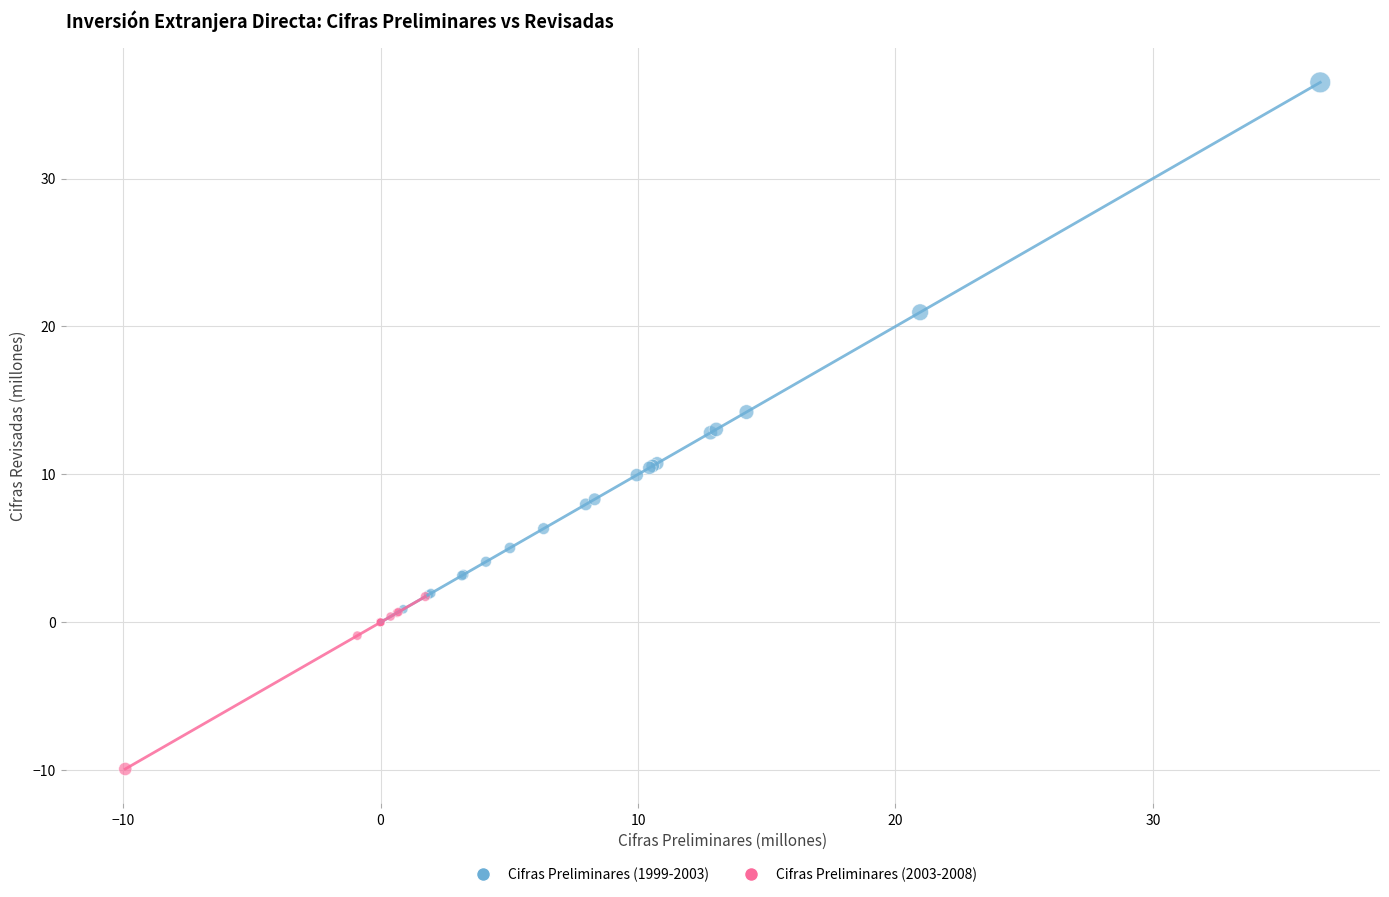

Which series reaches the maximum Y coordinate?

Cifras Preliminares (1999-2003)